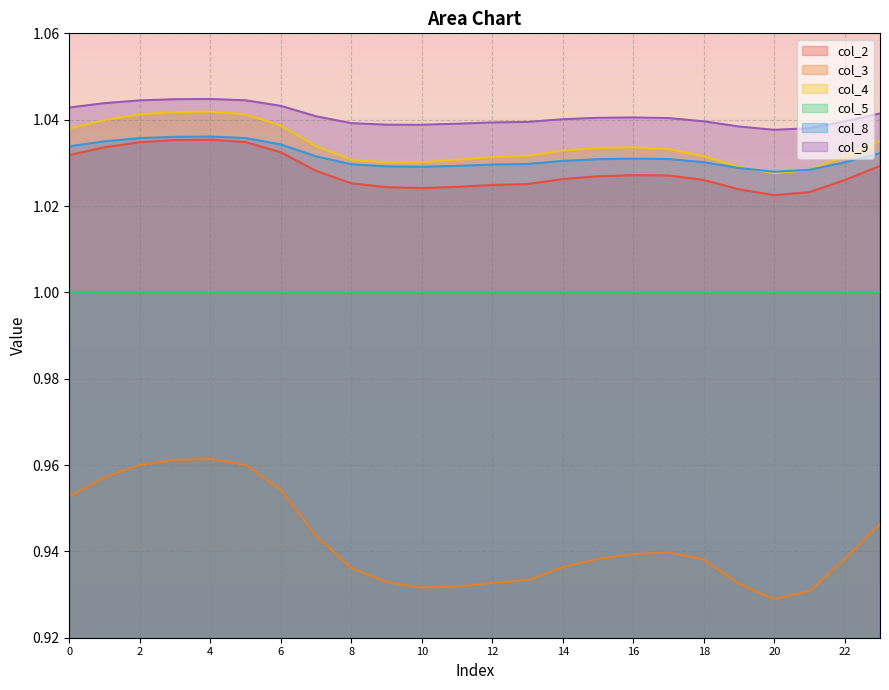

Between 11 and 4, which is larger?

4